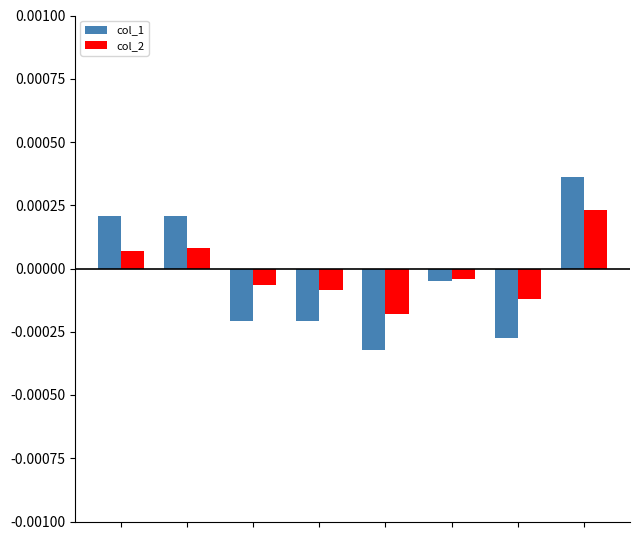

List the series in order of their peak value, lowest first.

col_2, col_1